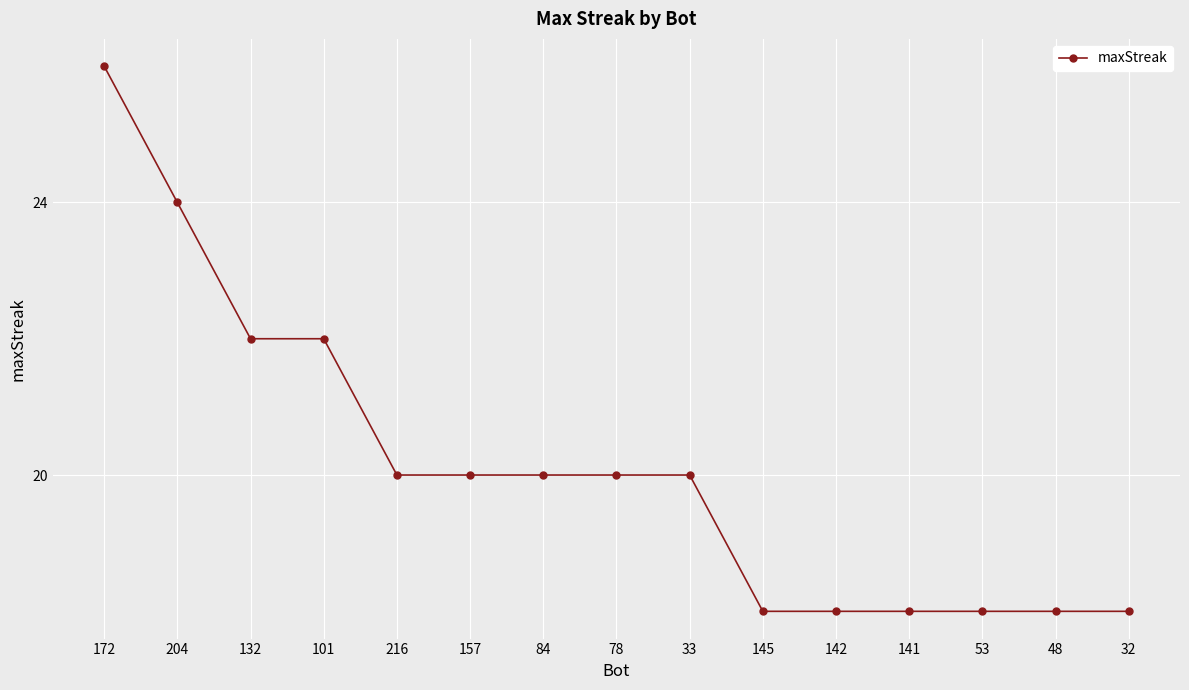

What is the value of the 1st point from the left?

26